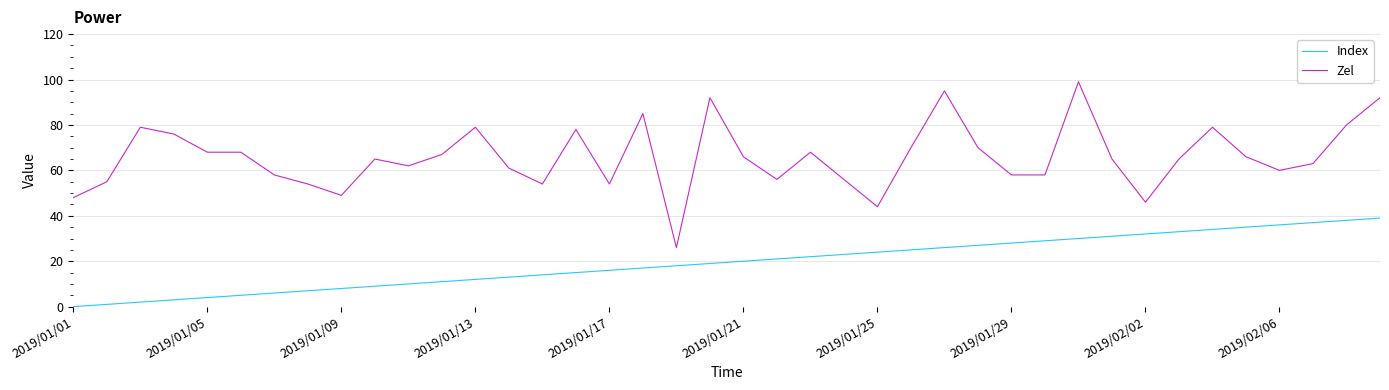

True or false: Zel has more than 1 points higher than both neighbors.

True